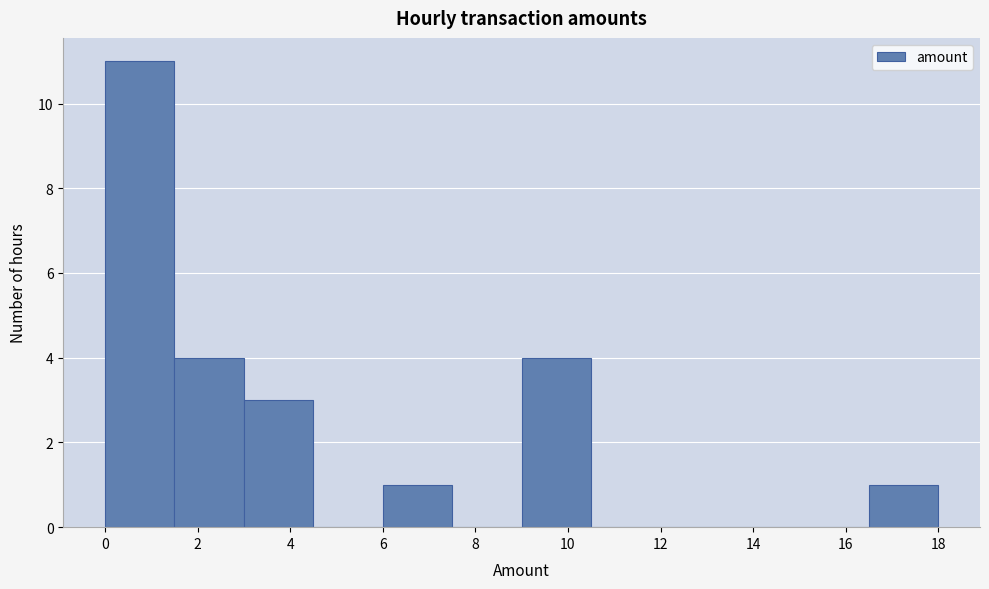

How tall is the bar that spans 0.0 to 1.5 on the x-axis? Neither the bar edges nor the heights are printed on the chart, so give them approximately, as read against the axes.

11